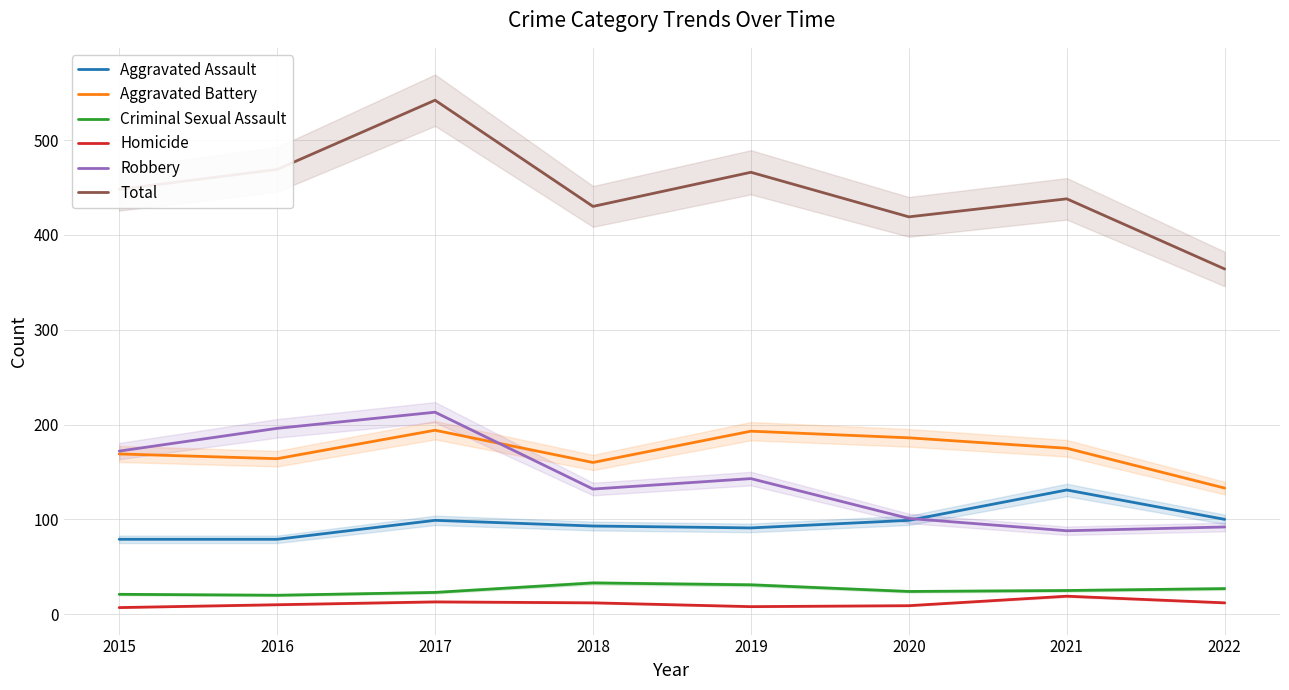

True or false: Aggravated Assault has more than 2 points higher than both neighbors.

False